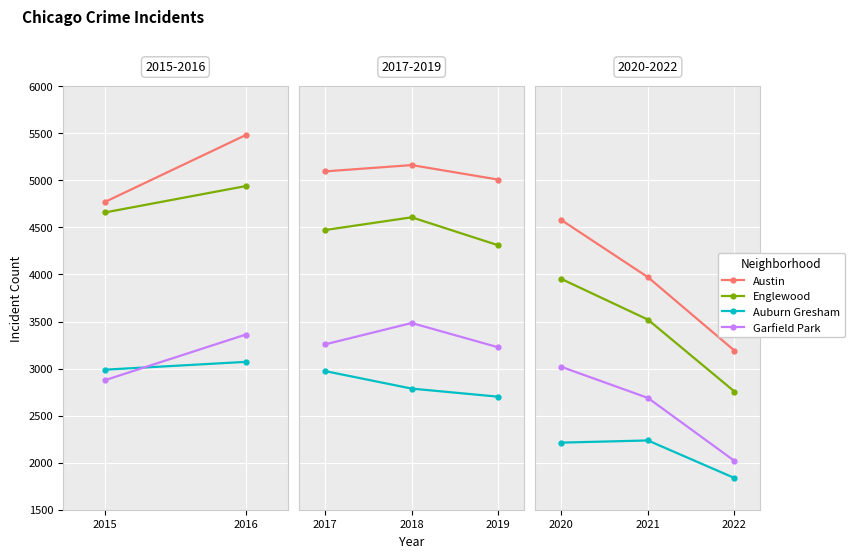

How many values in the Englewood series are below 3520?

1